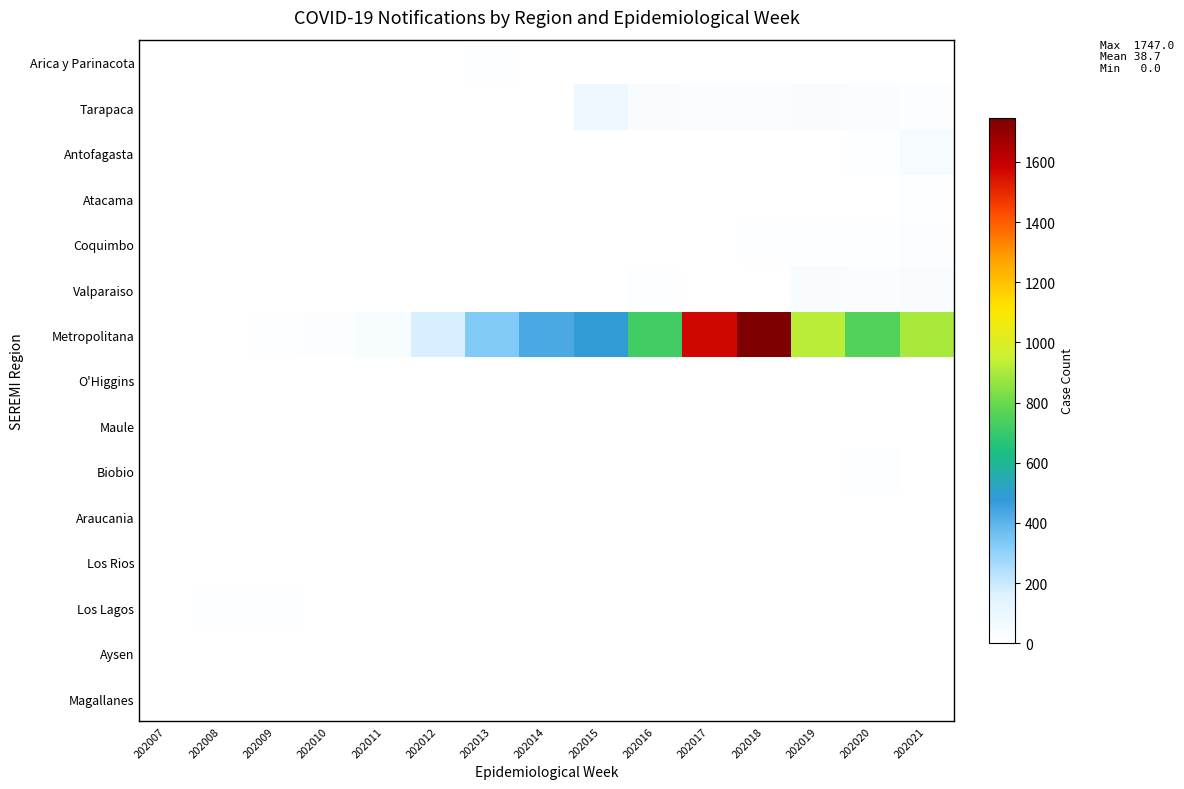

What is the total value across all series at 202018?

1800